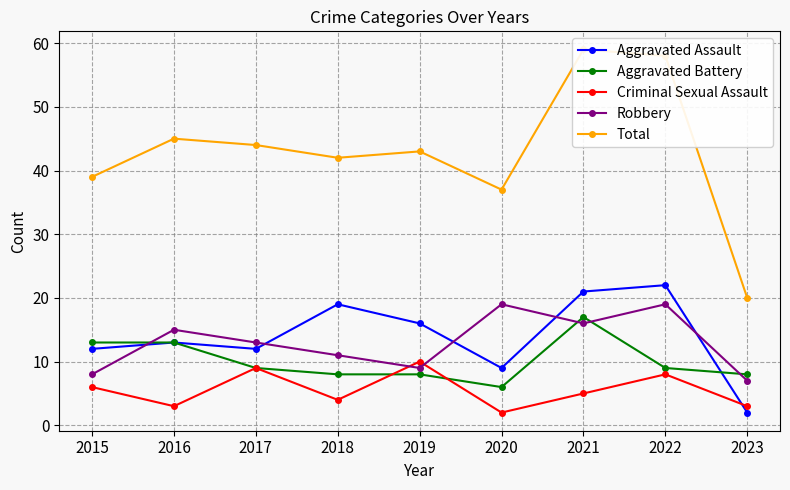

How many lines are shown in the chart?

5